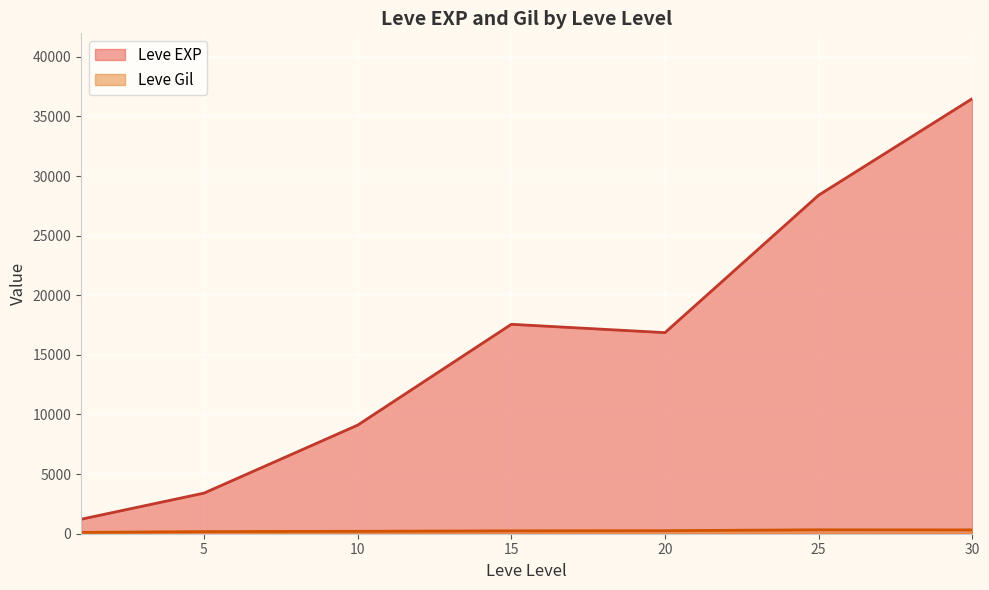

What is the smallest value displayed?

101